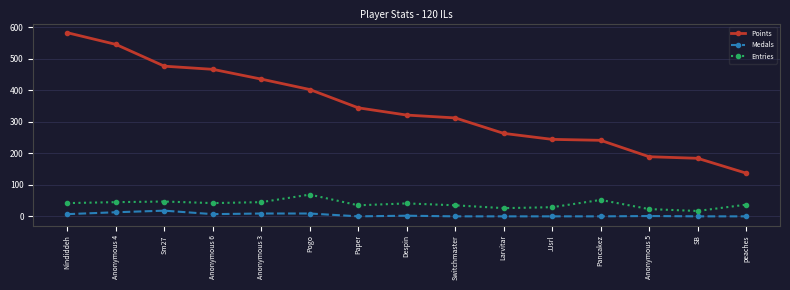

At Sm27, list the series in order from largest to smallest.

Points, Entries, Medals